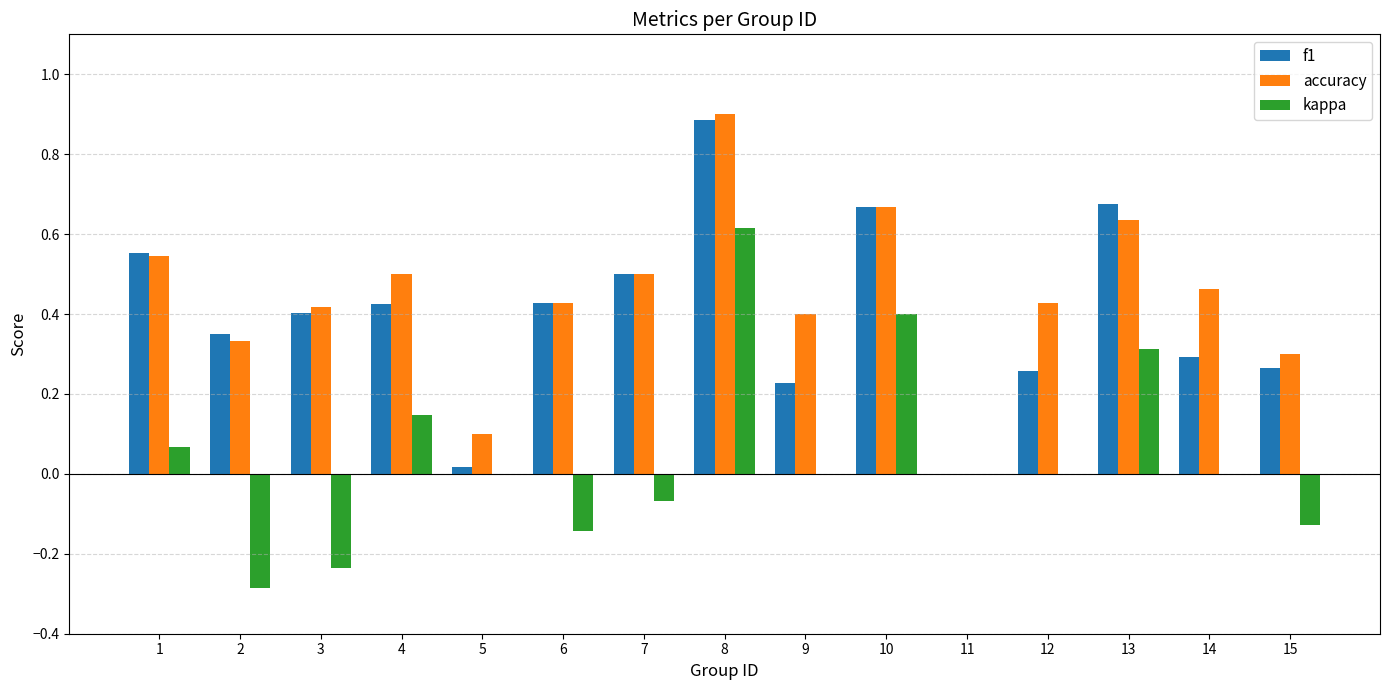

The value of f1 at 7 is 0.1. True or false?

False